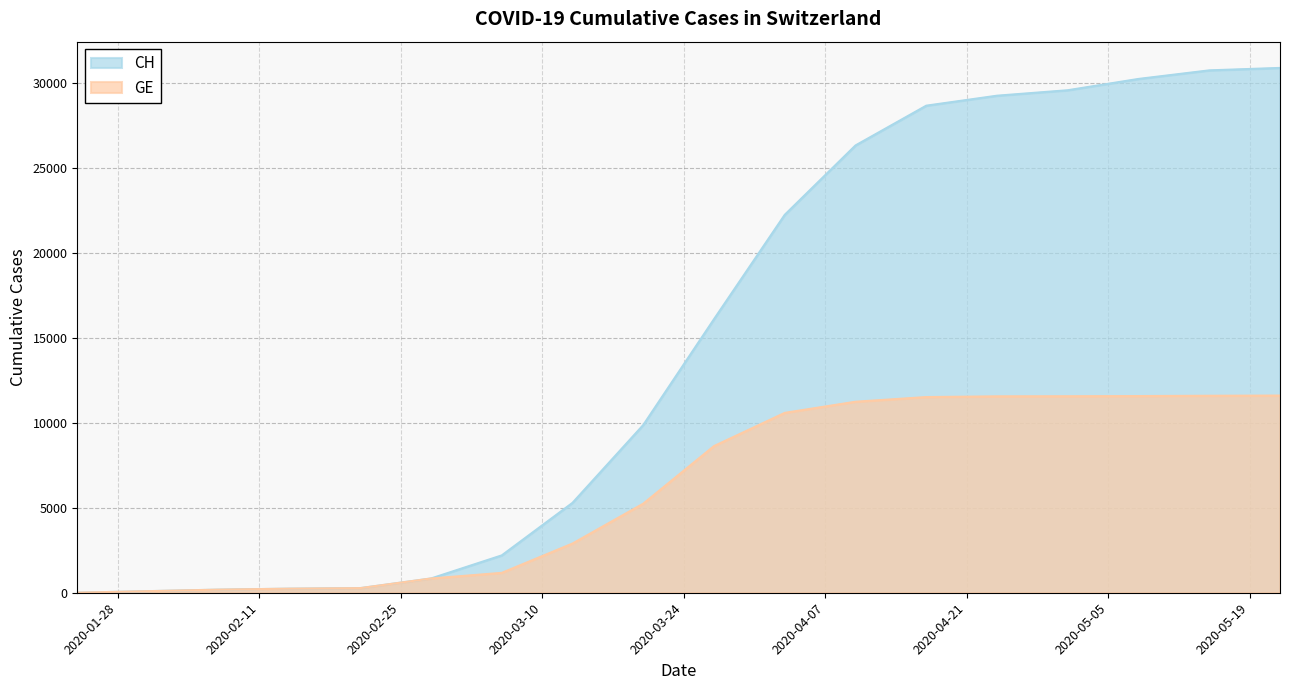

How many data points in GE are less than 8635?

9